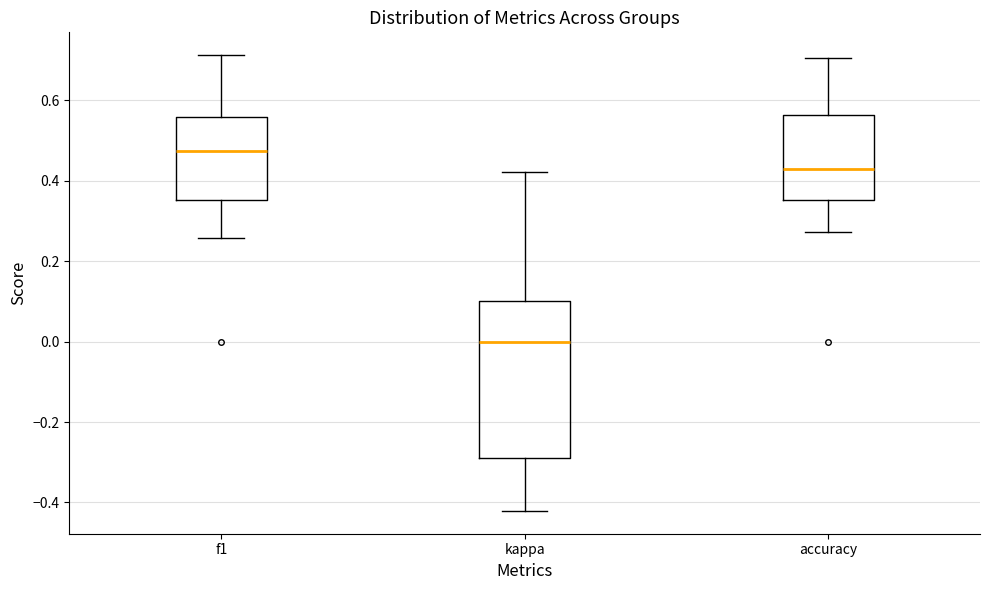

Where does the upper whisker of the box for kappa end on the y-axis? The values are not printed on the chart, so give them approximately, as read against the axis.

0.42